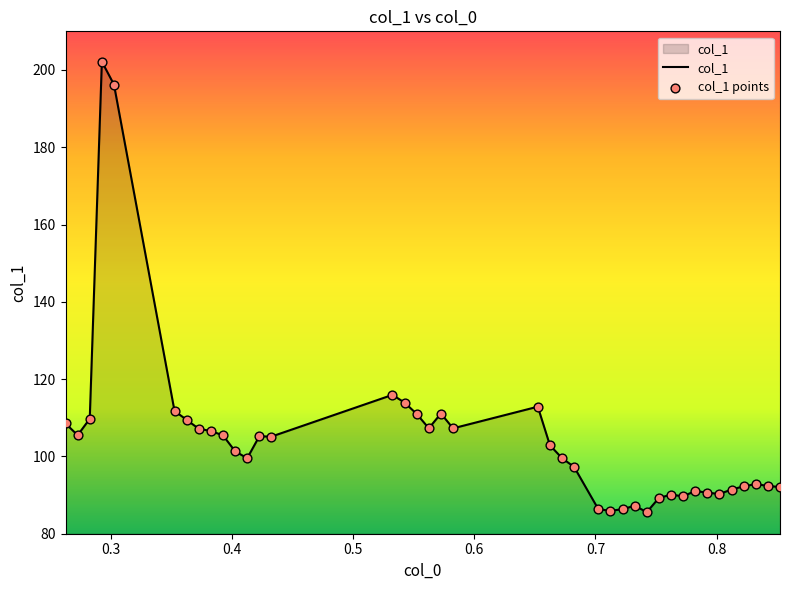

What is the greatest value displayed?

202.2